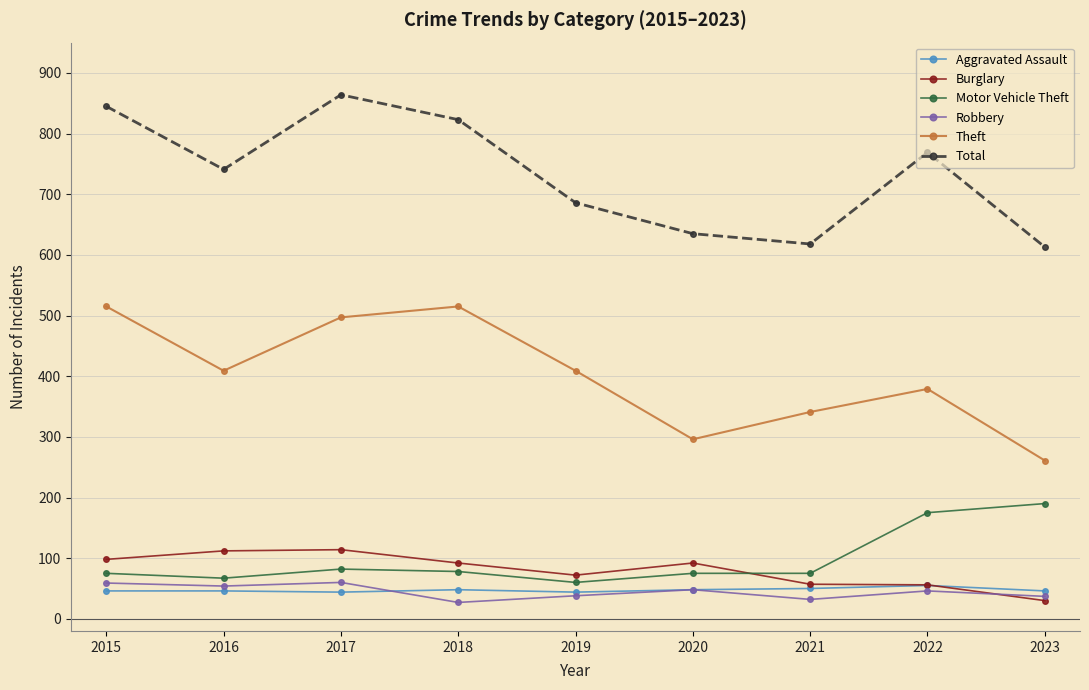

True or false: Aggravated Assault and Theft cross at least once.

False